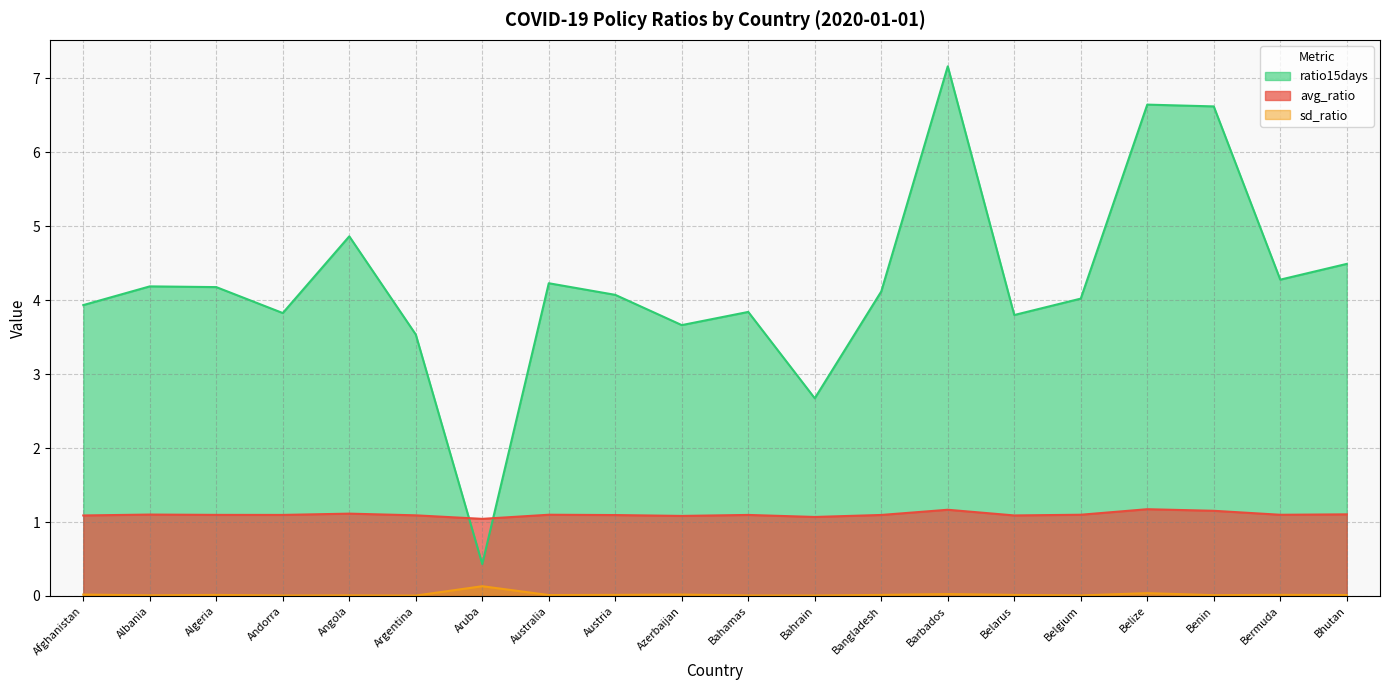

Reading left to right, what are all the values shown in this chart?

avg_ratio: 1.1	1.1	1.1	1.1	1.1	1.1	1.0	1.1	1.1	1.1	1.1	1.1	1.1	1.2	1.1	1.1	1.2	1.2	1.1	1.1
sd_ratio: 0.0	0.0	0.0	0.0	0.0	0.0	0.1	0.0	0.0	0.0	0.0	0.0	0.0	0.0	0.0	0.0	0.0	0.0	0.0	0.0
ratio15days: 3.9	4.2	4.2	3.8	4.9	3.5	0.4	4.2	4.1	3.7	3.8	2.7	4.1	7.2	3.8	4.0	6.6	6.6	4.3	4.5